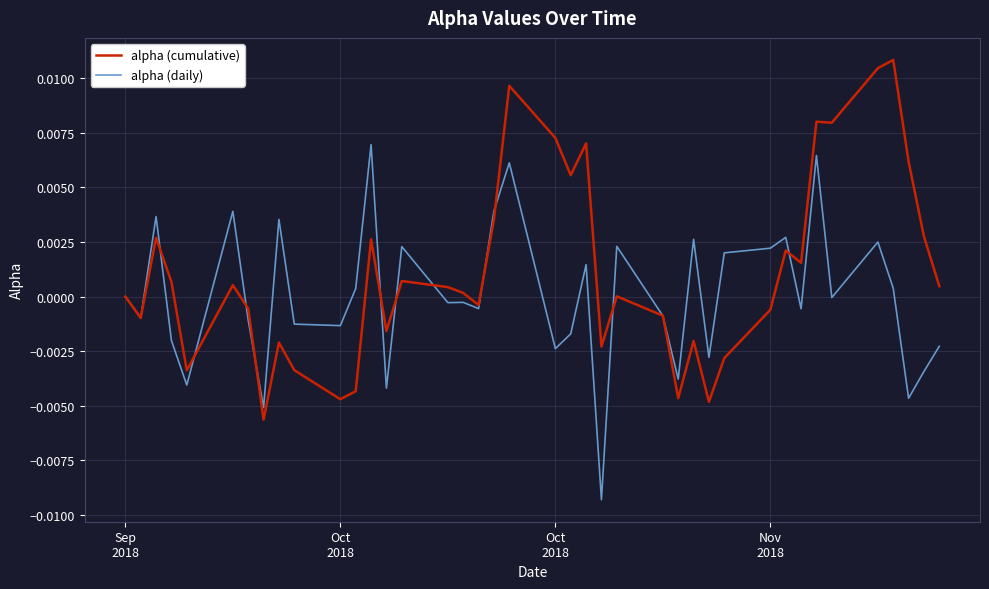

How many lines are shown in the chart?

2